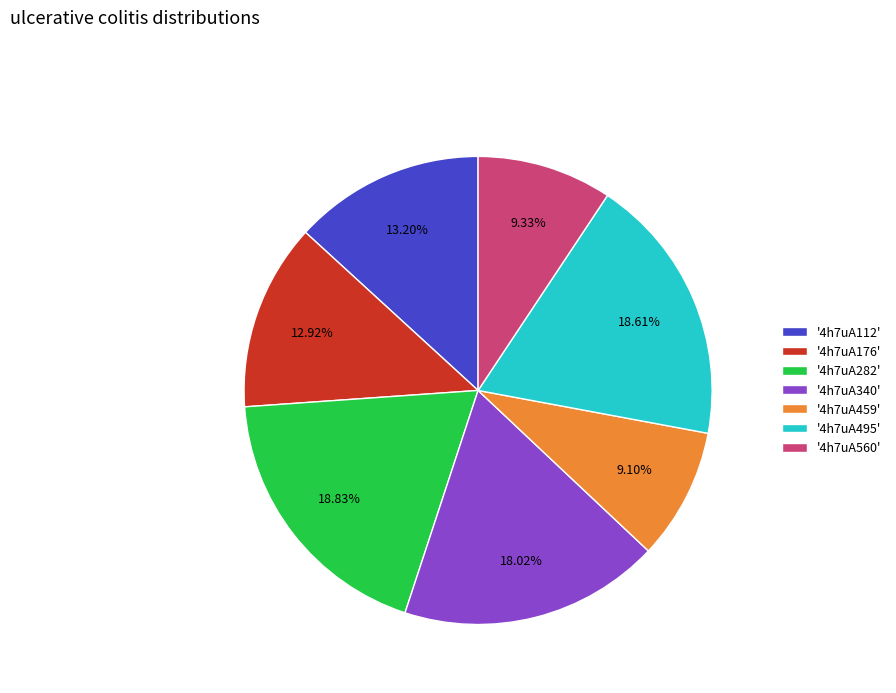

Which has a higher value, '4h7uA282' or '4h7uA459'?

'4h7uA282'